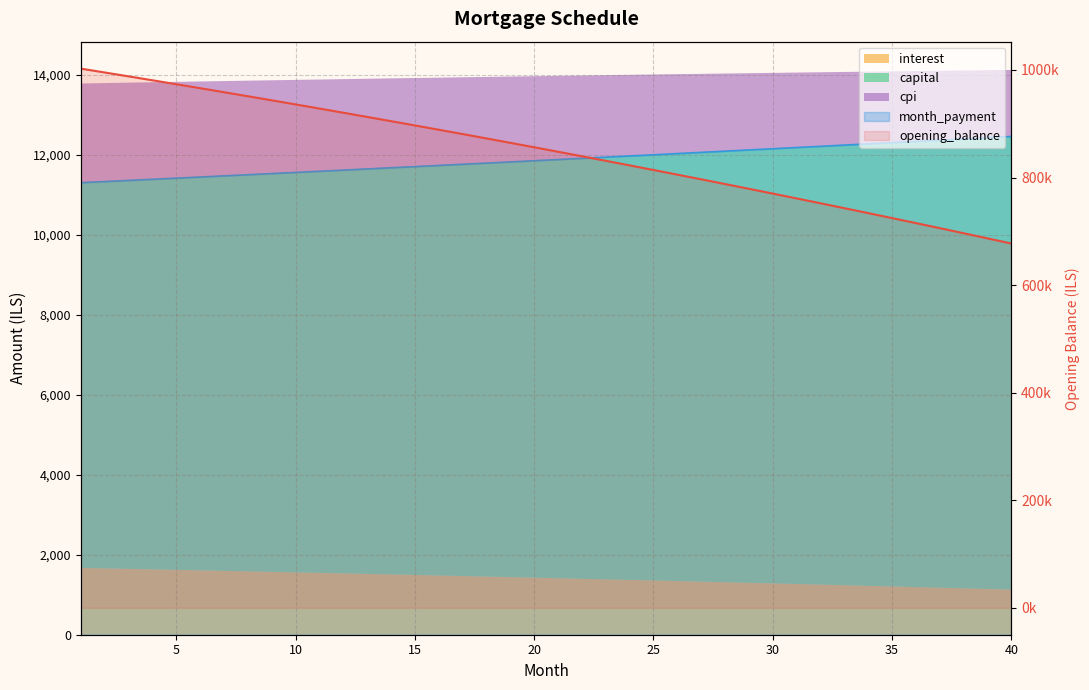

What is the difference between the maximum and minimum values?

325198.0